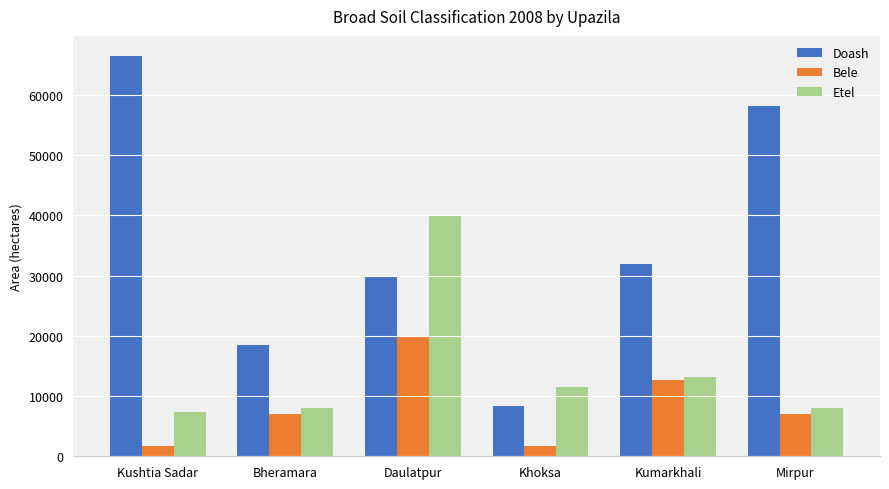

What is the difference between the second highest and second lowest values in the Etel series?

5080.0